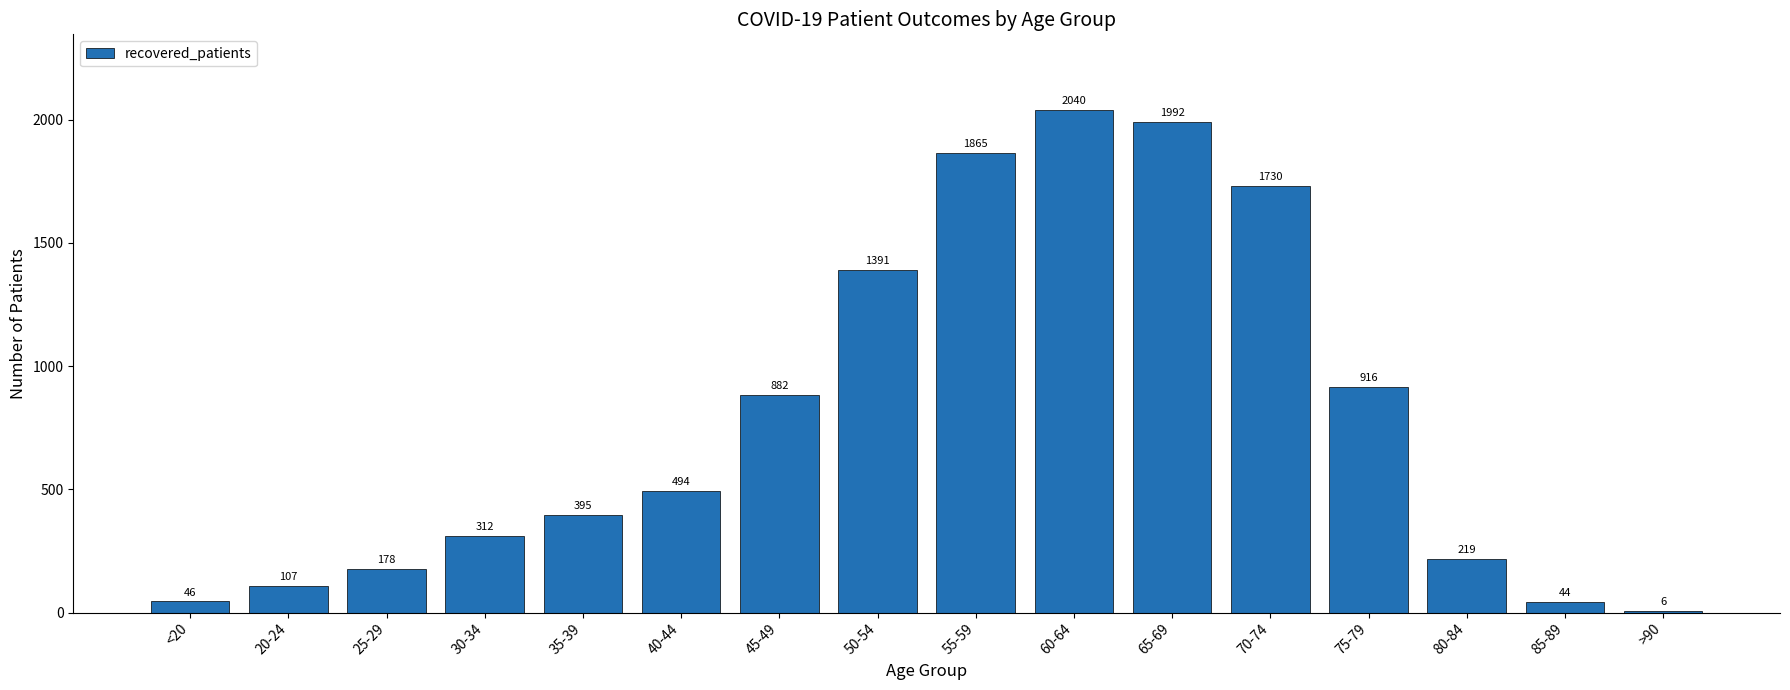

Between <20 and 80-84, which is larger?

80-84